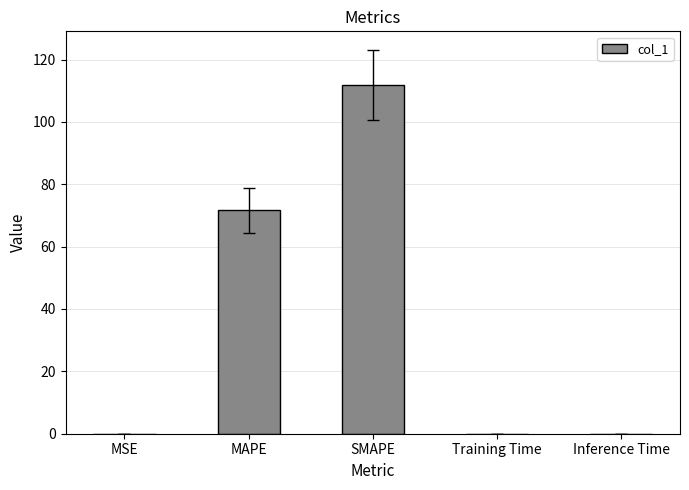

Where is the data nearest to the value 55?

MAPE